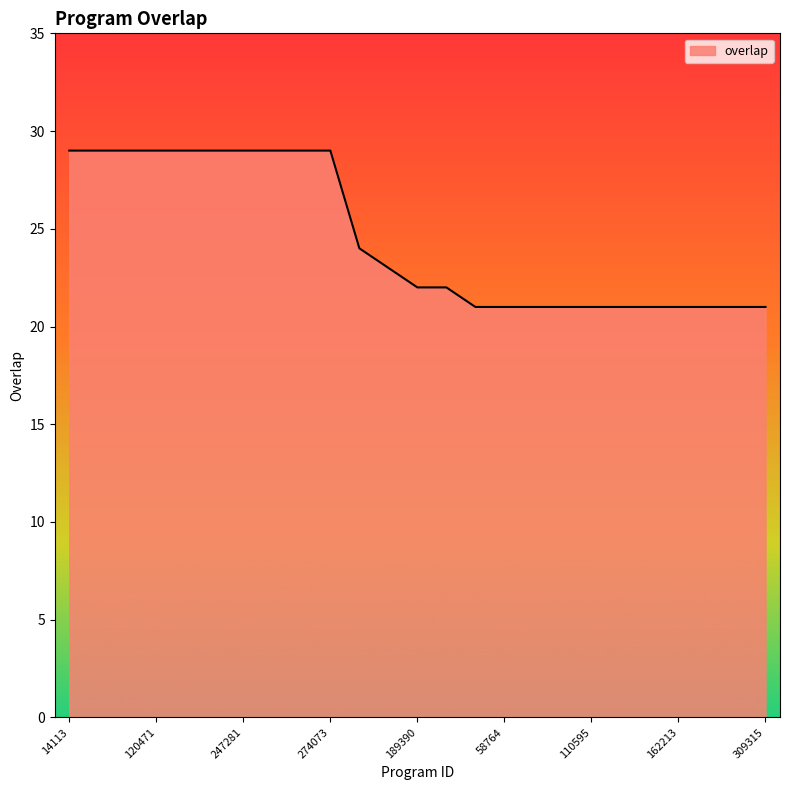

What is the greatest value displayed?

29